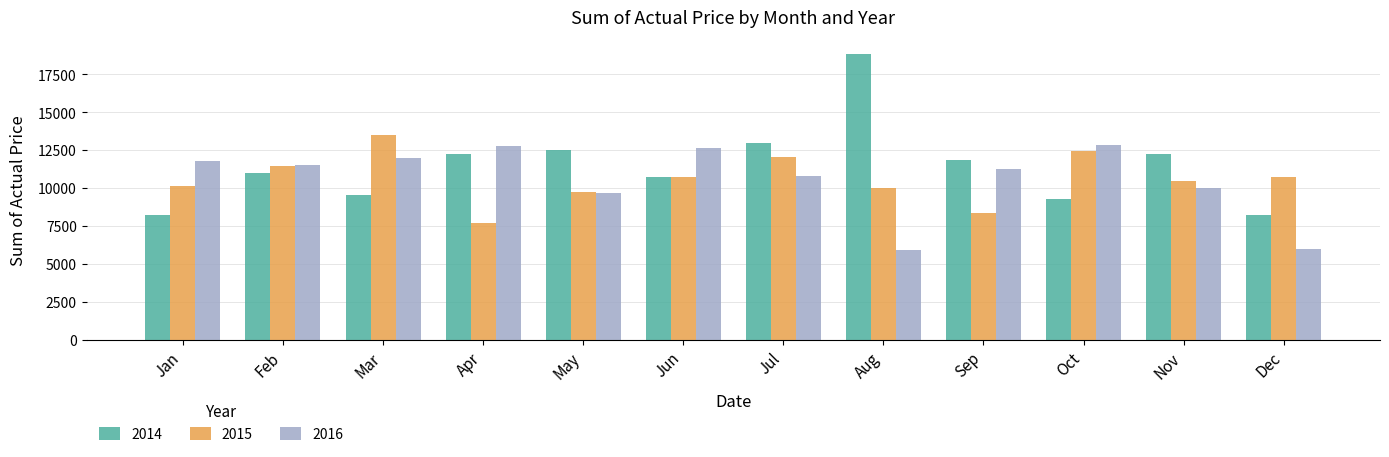

What is the difference between the maximum and minimum values in the 2014 series?

10624